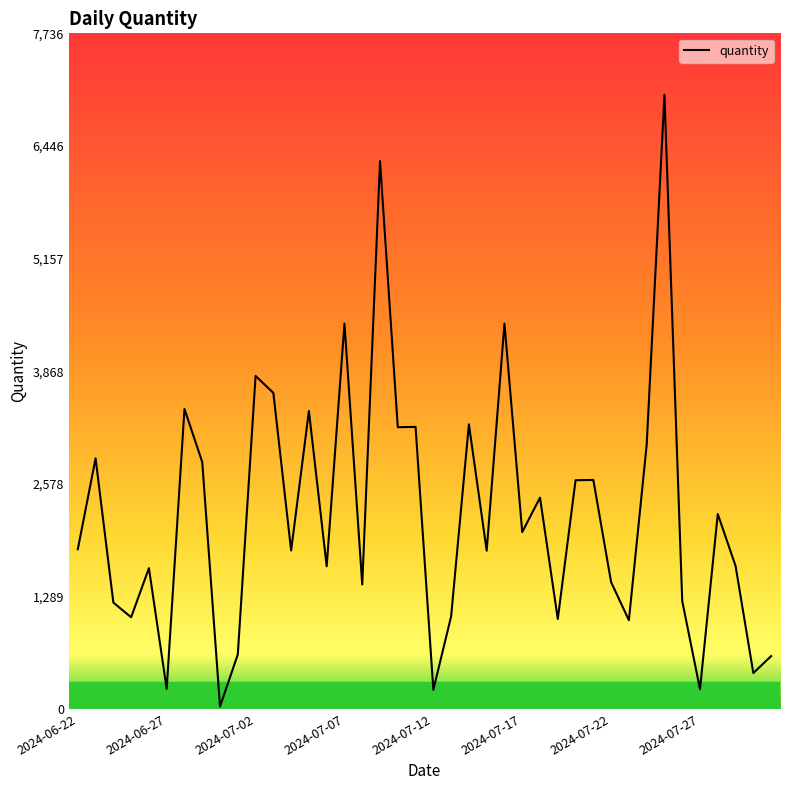

What is the difference between the maximum and minimum values?

7005